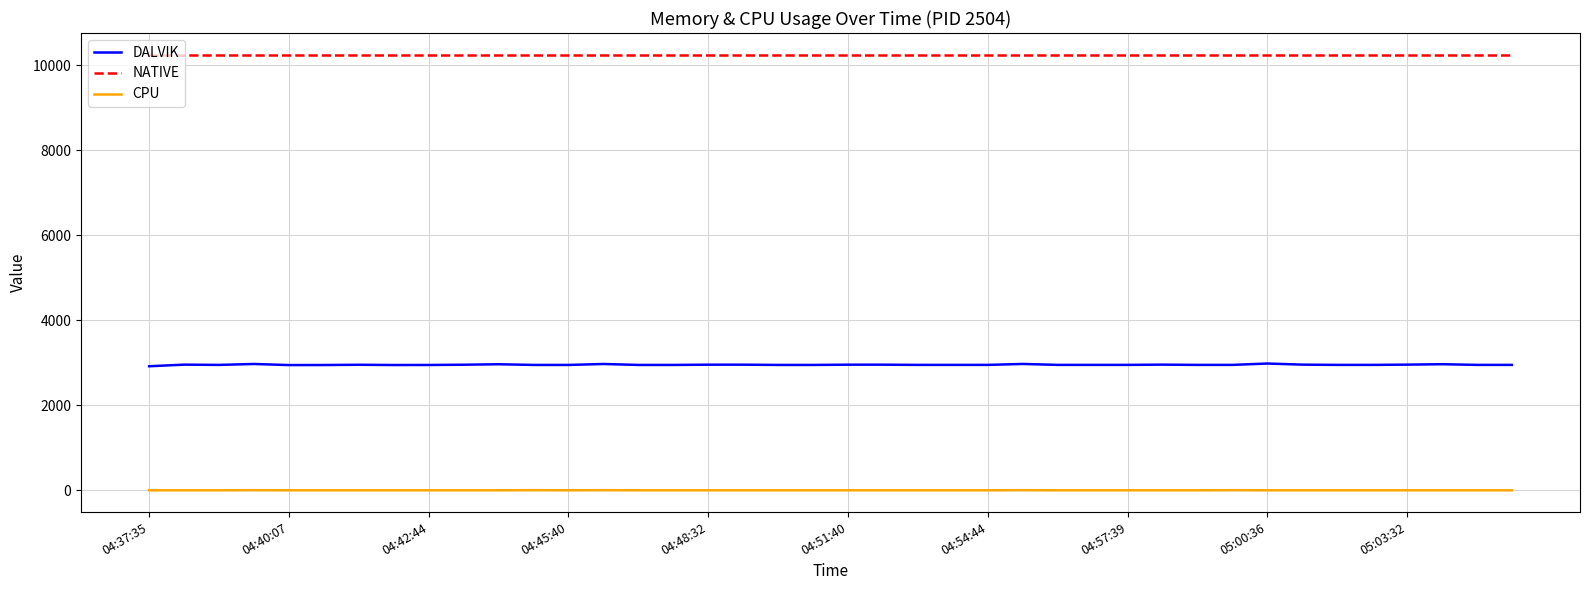

What is the greatest value displayed?

10240.0